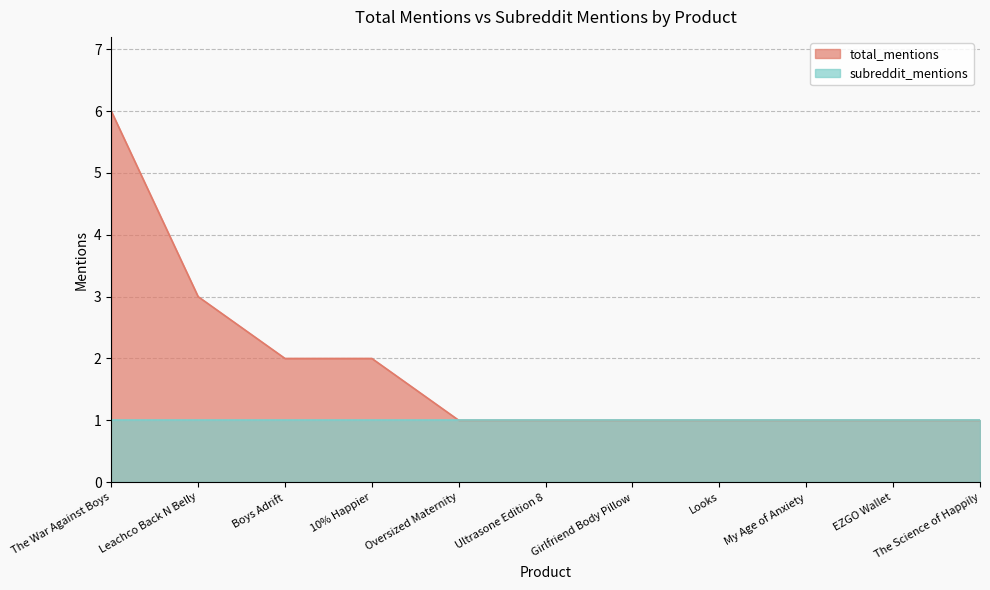

List the labels in order of value, smallest first.

Oversized Maternity, Ultrasone Edition 8, Girlfriend Body Pillow, Looks, My Age of Anxiety, EZGO Wallet, The Science of Happily, Boys Adrift, 10% Happier, Leachco Back N Belly, The War Against Boys